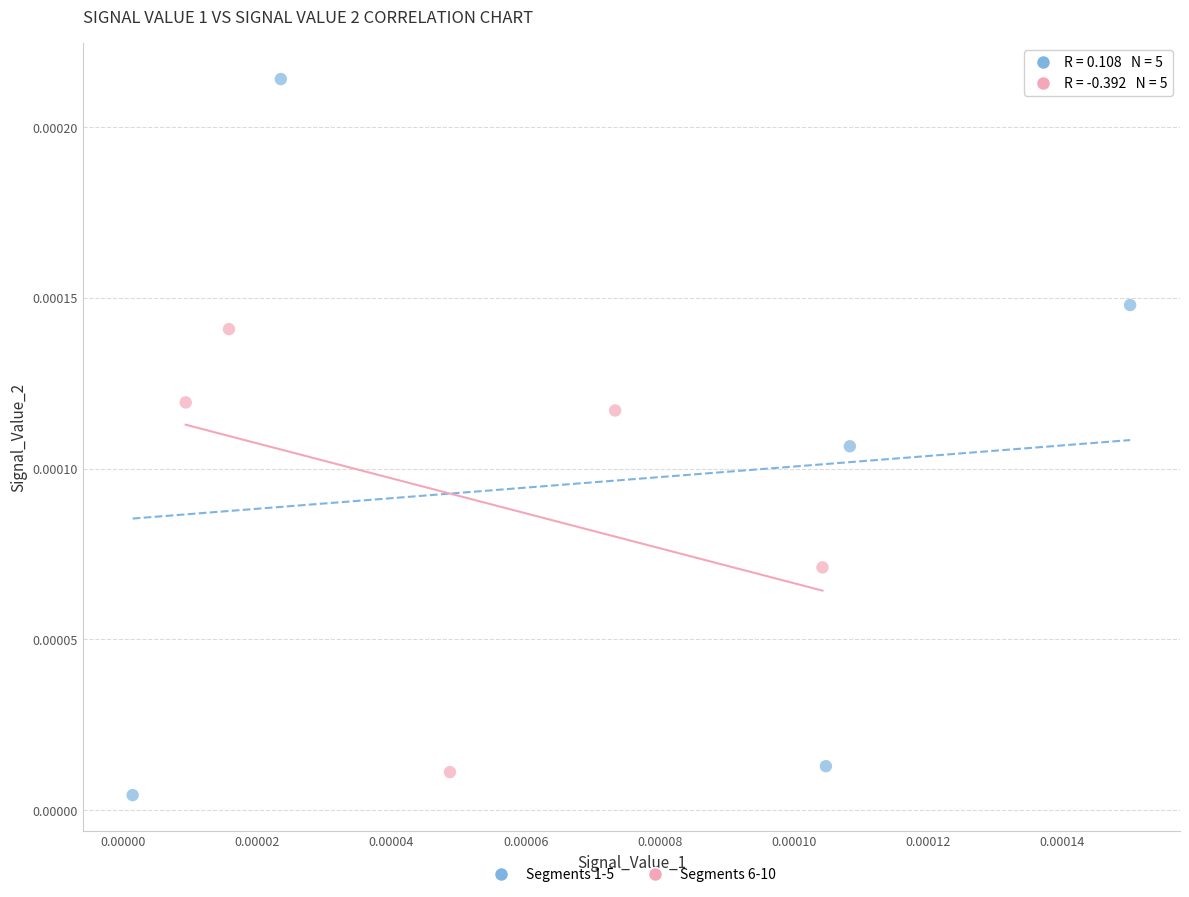

Which series contains the highest Y value?

Segments 1-5